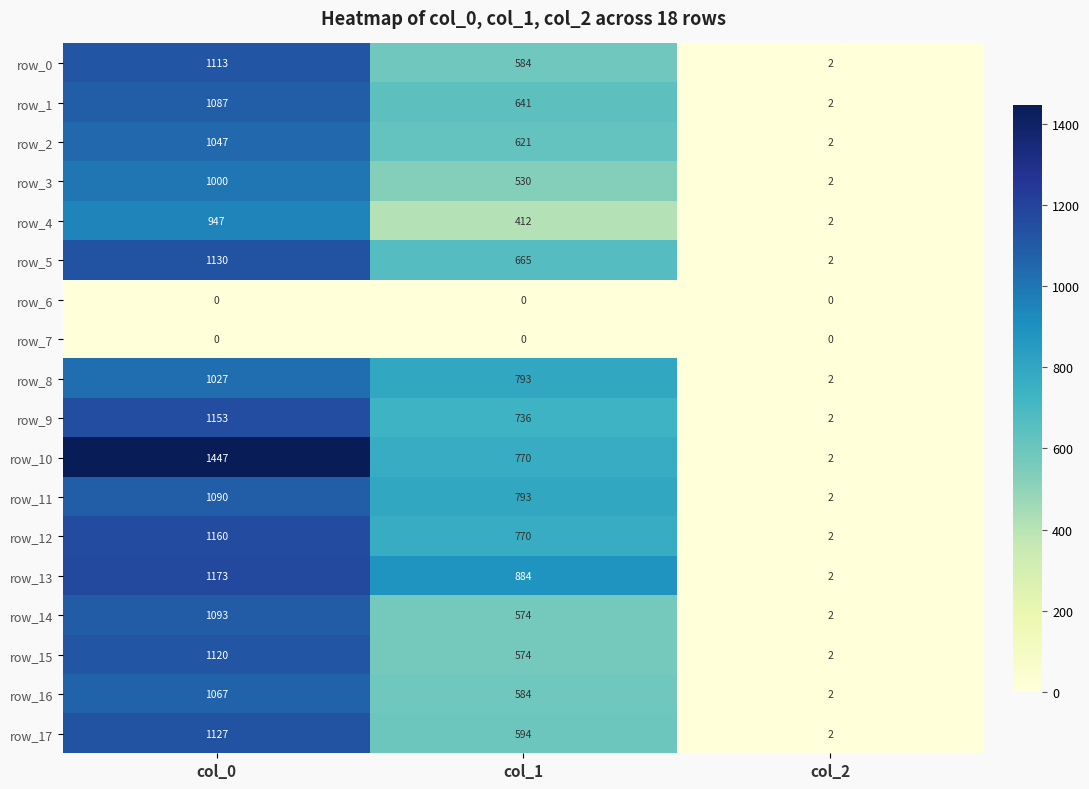

At how many categories does at least one series exceed 26?

2